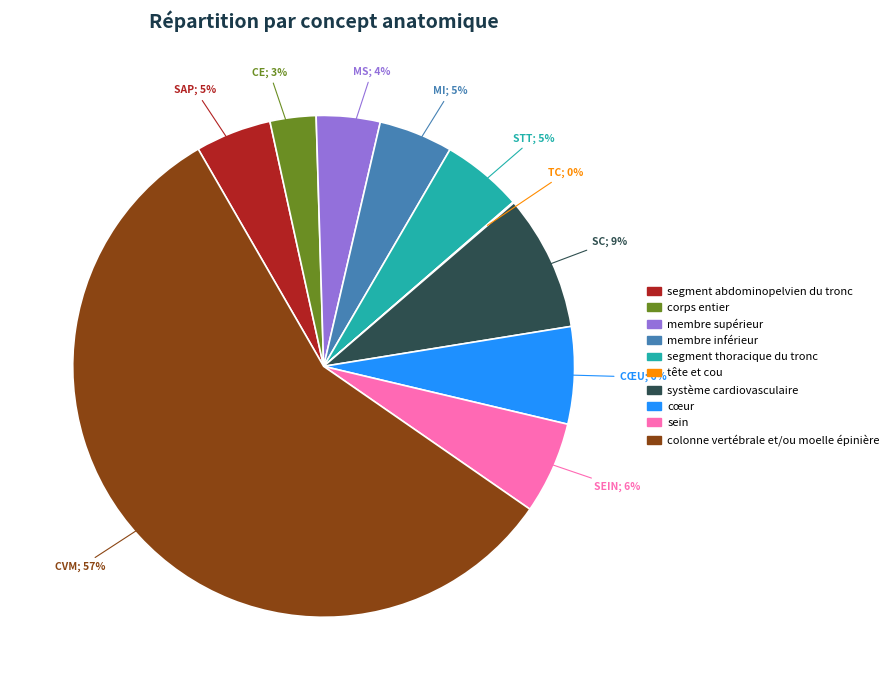

To the nearest percent, what portion does segment abdominopelvien du tronc represent?

5%